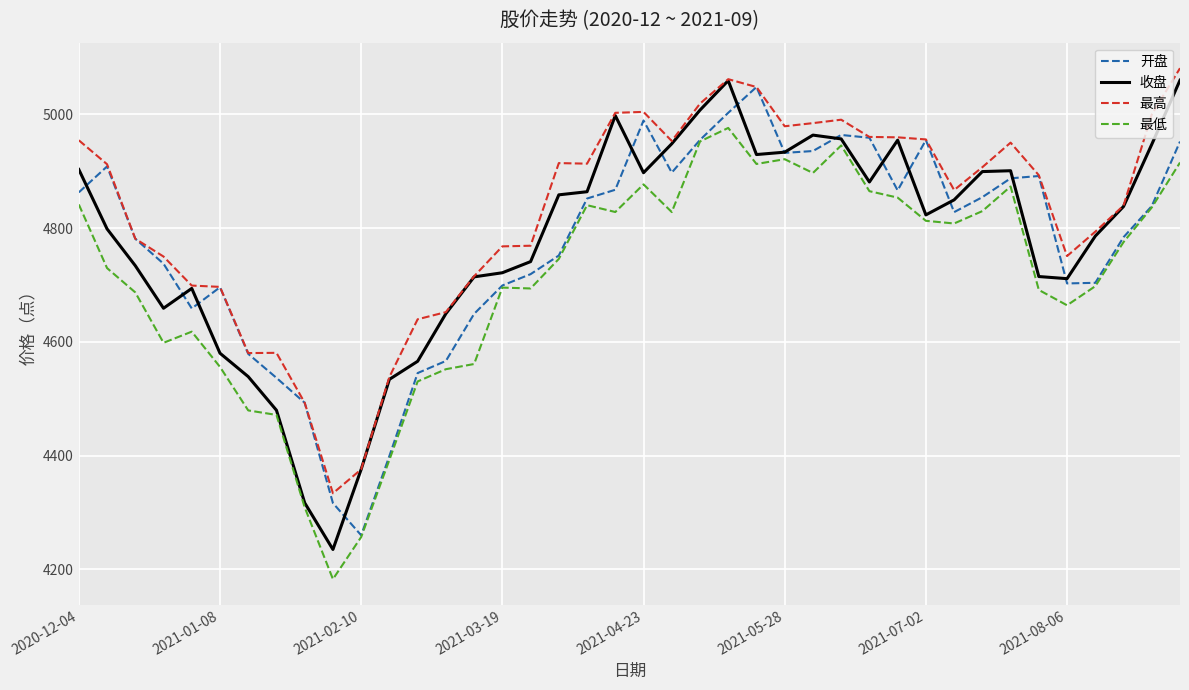

What is the minimum value shown in the chart?

4182.8